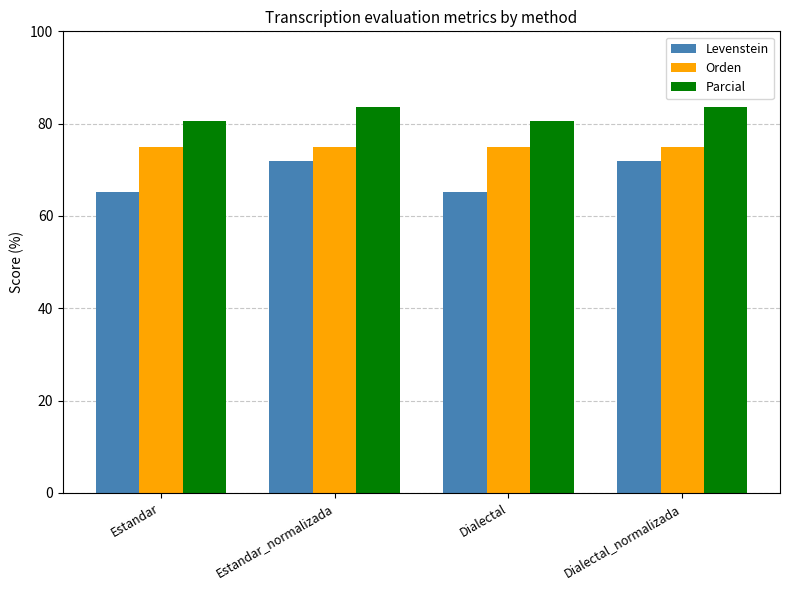

Rank the series by their average value, from lowest to highest.

Levenstein, Orden, Parcial